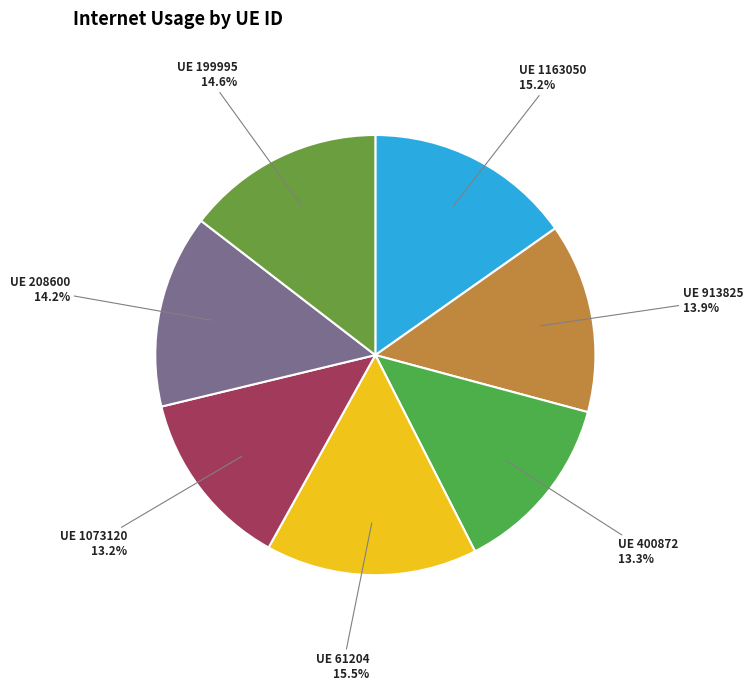

Is there a majority slice in this chart?

No